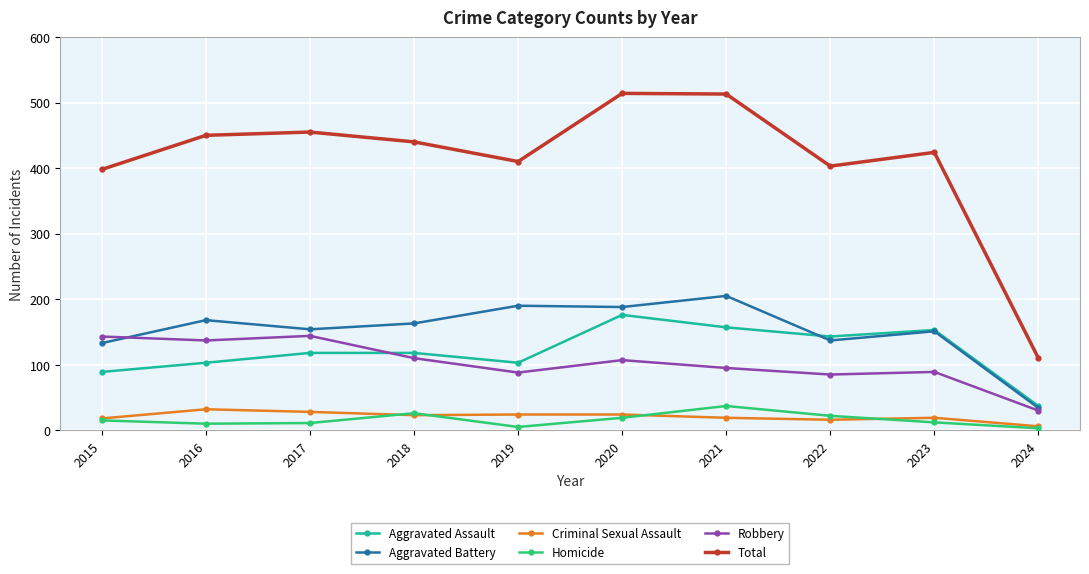

At 2017, list the series in order from smallest to largest.

Homicide, Criminal Sexual Assault, Aggravated Assault, Robbery, Aggravated Battery, Total